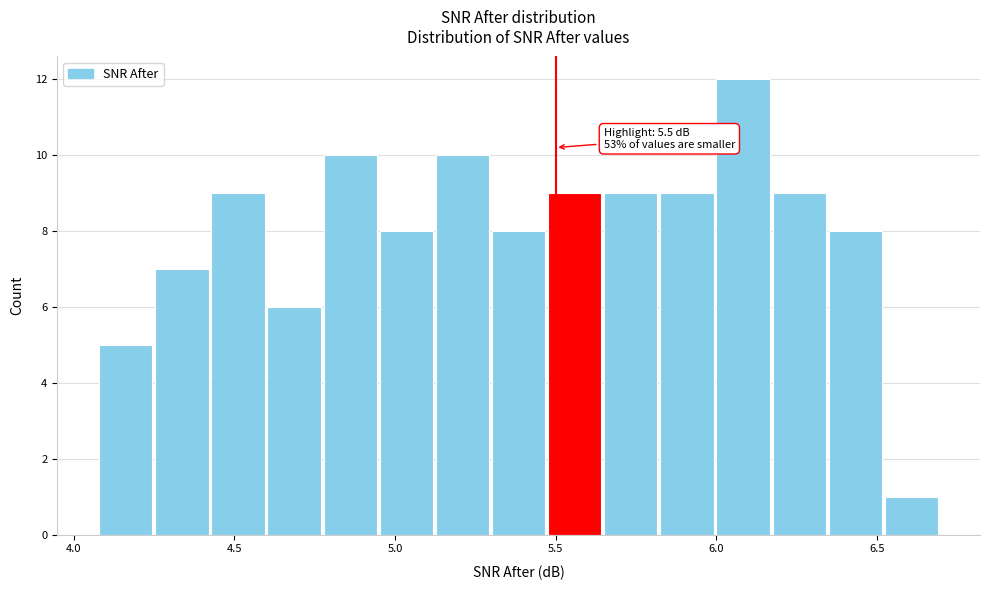

Read against the x-axis, roughly where is the centre of the tallest bar?

6.10